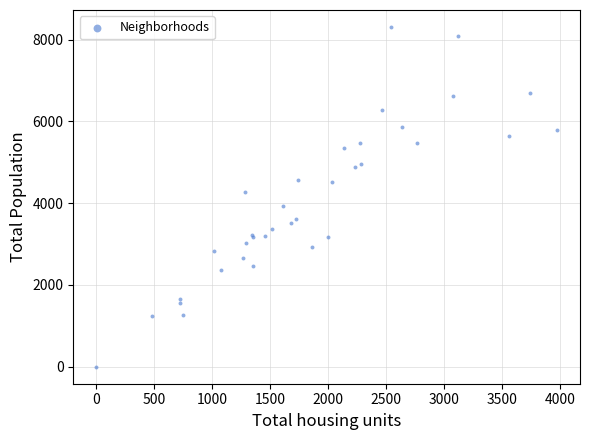

What Y value in the scatter plot is closest to 4153?

4269